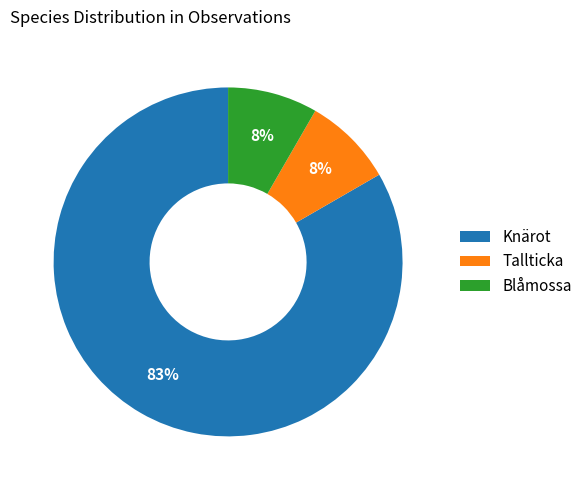

Which has a higher value, Knärot or Tallticka?

Knärot